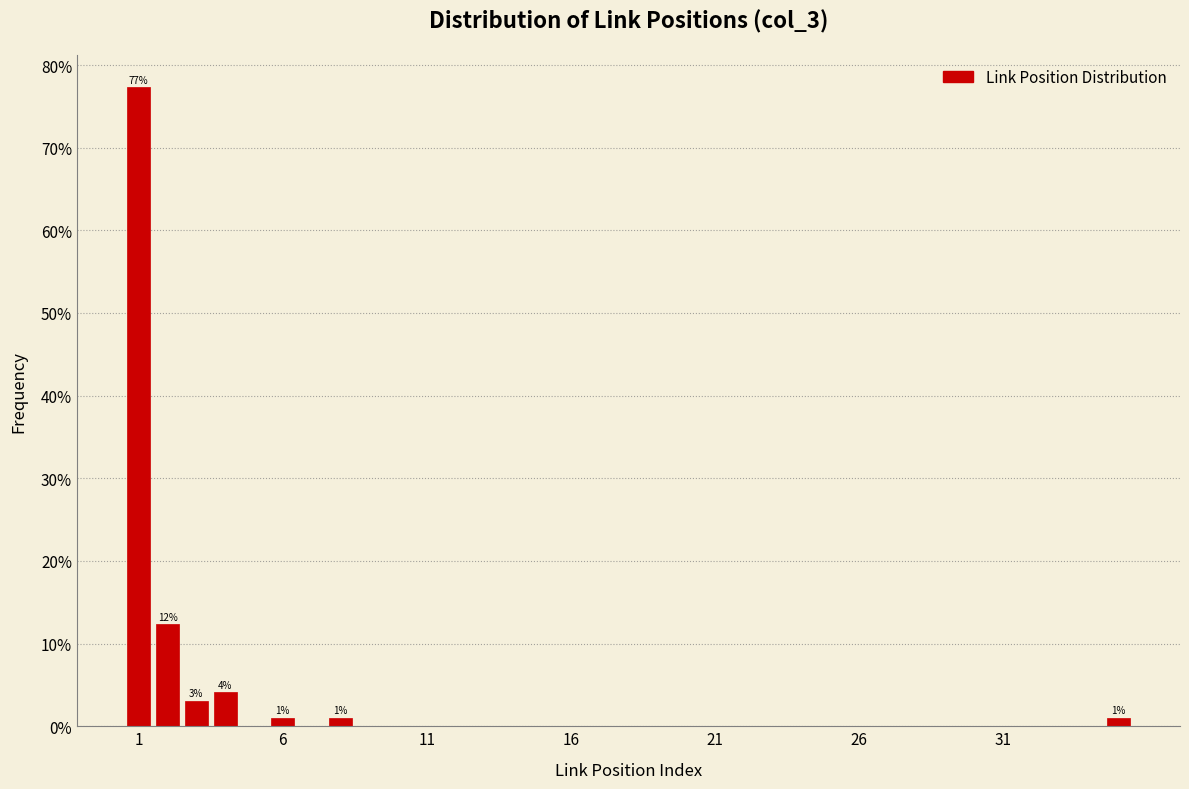

Read against the x-axis, roughly where is the centre of the tallest bar?

1.0